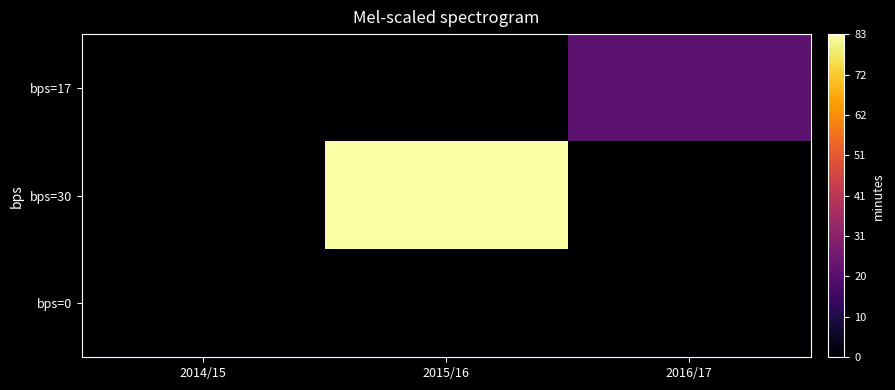

At 2015/16, list the series in order from smallest to largest.

bps=0, bps=17, bps=30